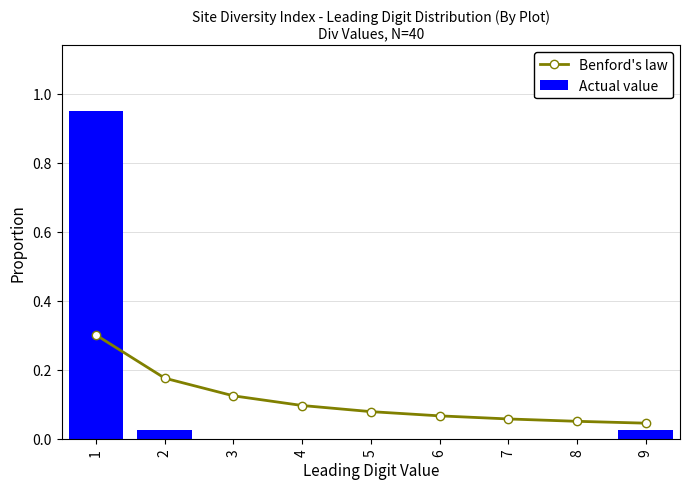

What is the total value across all series at 7?

0.1